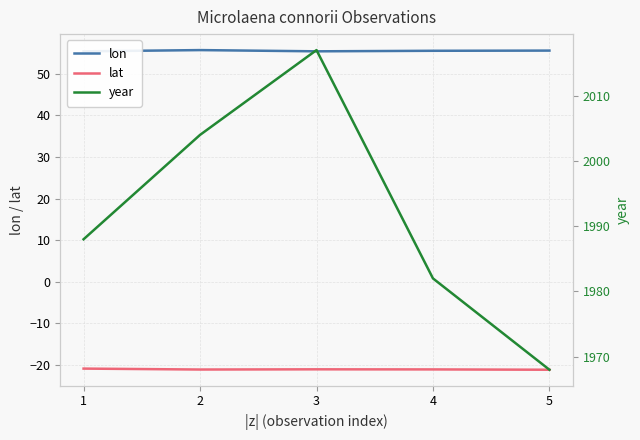

What is the difference between the lat values at 2 and 1?

0.2